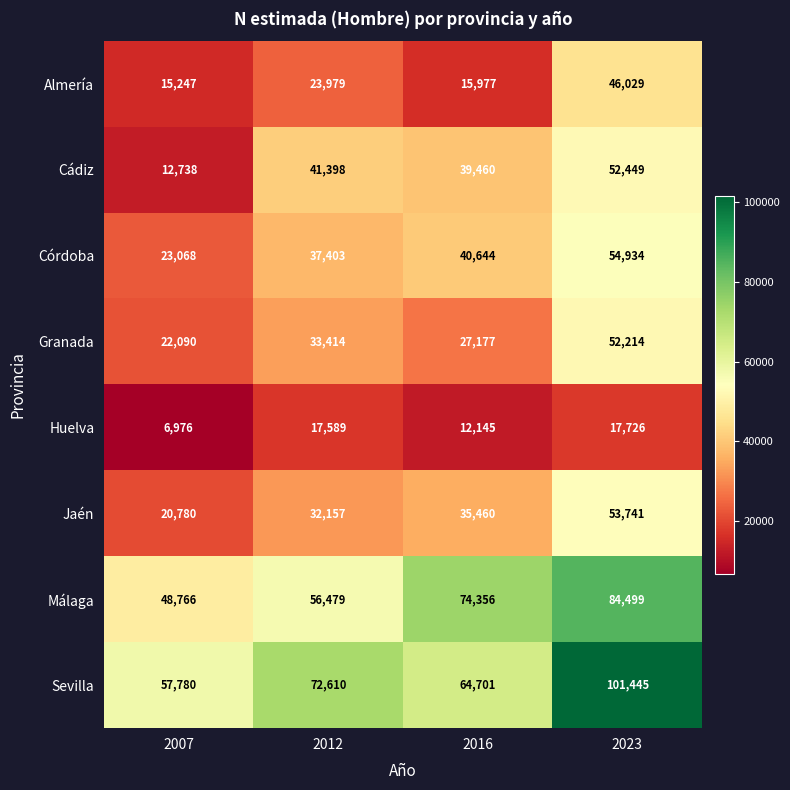

The Cádiz series shows 52449 at 2023. True or false?

True